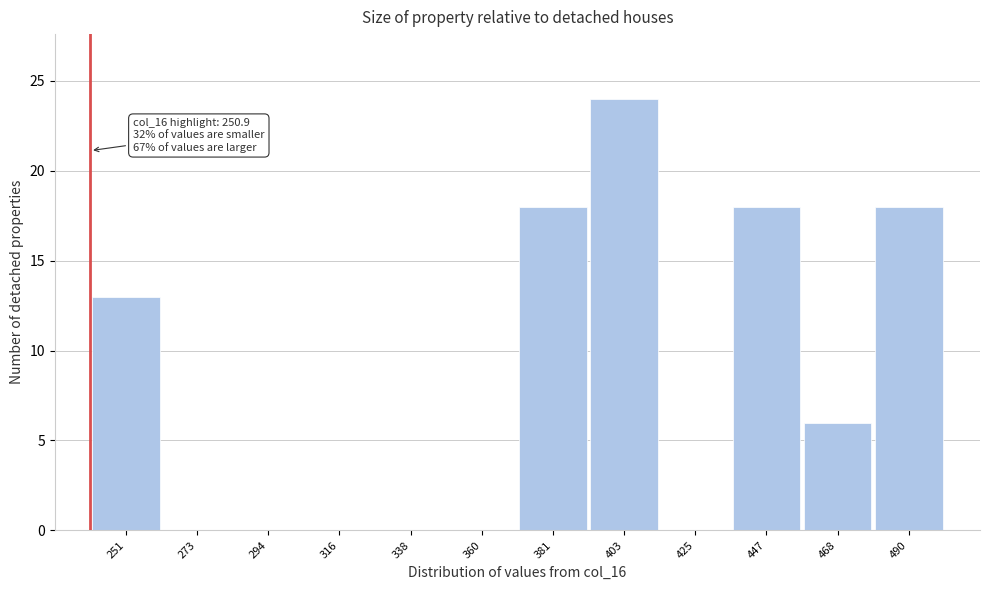

Reading right to left, what are all the values shown in this chart?

490=18	468=6	447=18	425=0	403=24	381=18	360=0	338=0	316=0	294=0	273=0	251=13